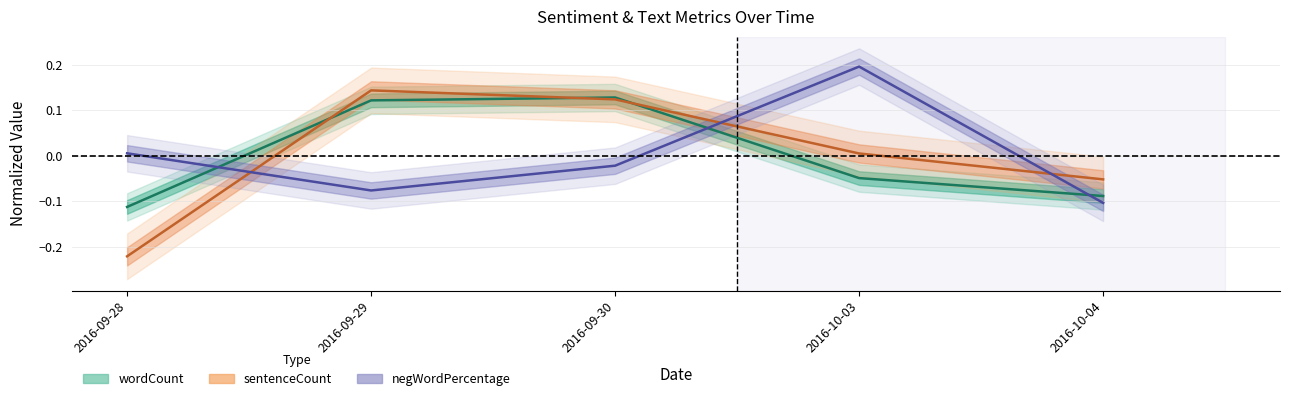

List the series in order of their overall mean, lowest first.

wordCount, sentenceCount, negWordPercentage